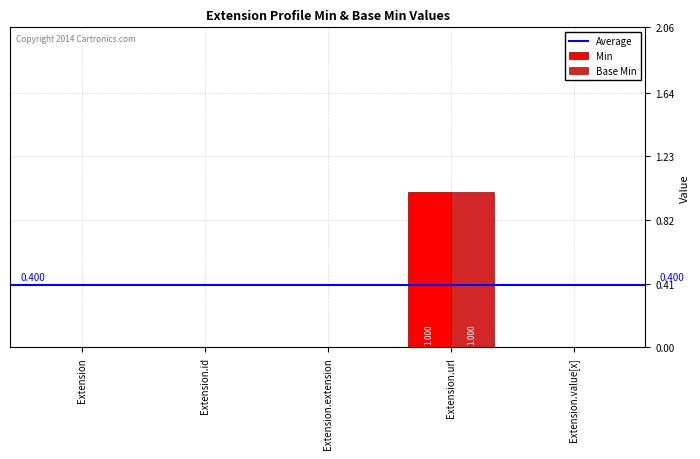

At which category is the sum across all series the highest?

Extension.url